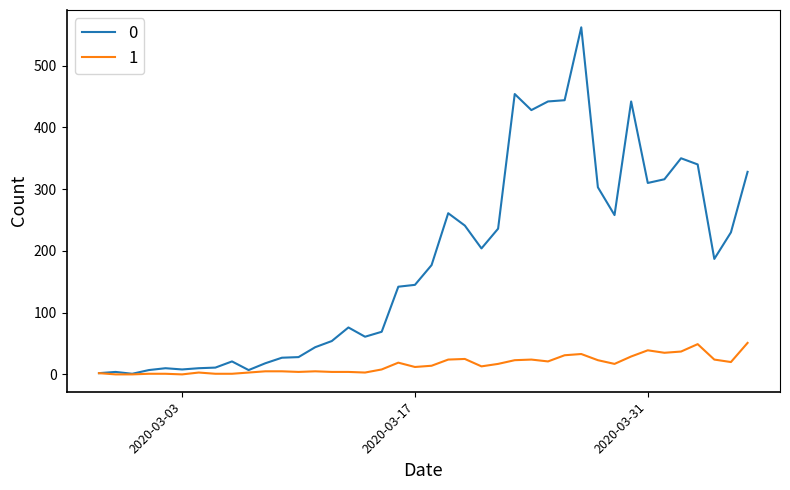

What is the greatest value displayed?

562